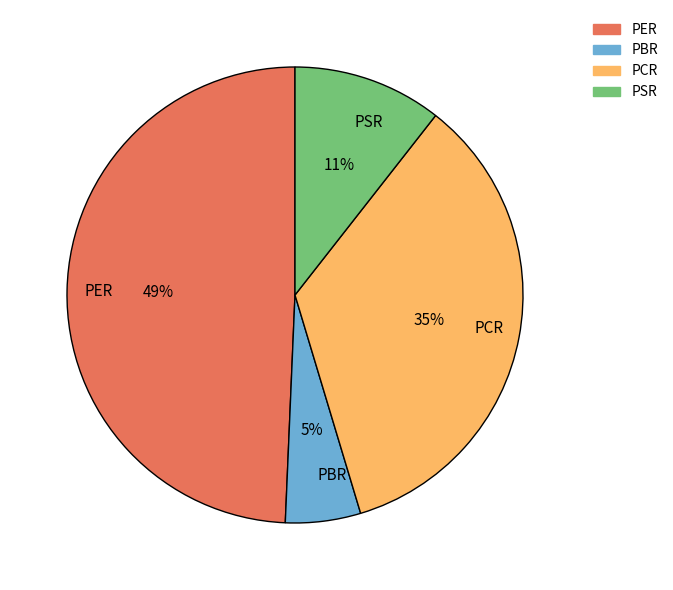

Rank the categories by value from lowest to highest.

PBR, PSR, PCR, PER